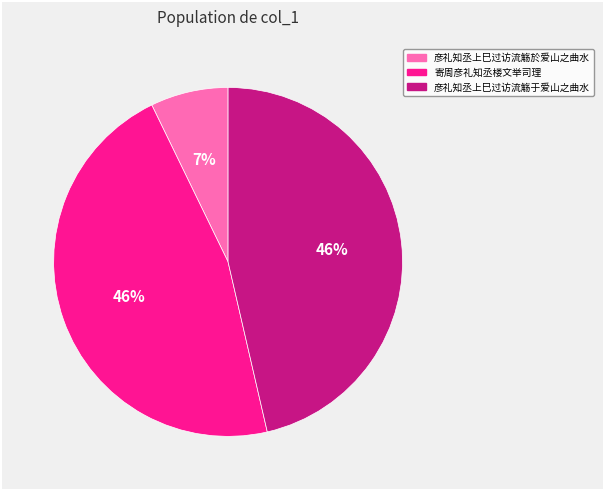

Is it true that 寄周彦礼知丞楼文举司理 is 46% of the pie?

True